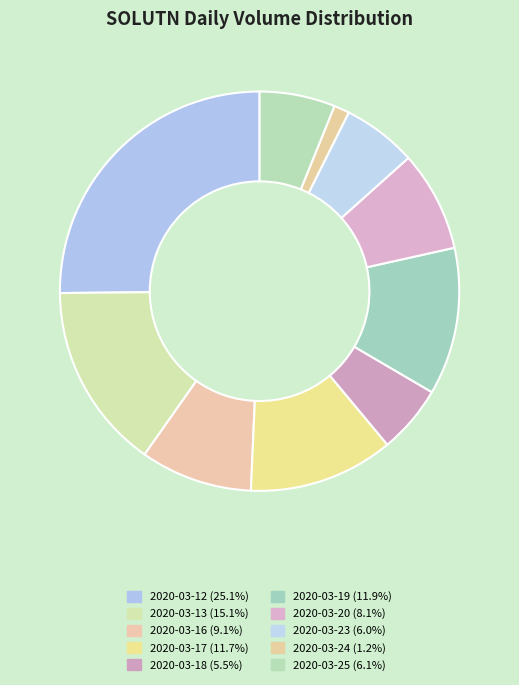

How many slices are in this pie chart?

10